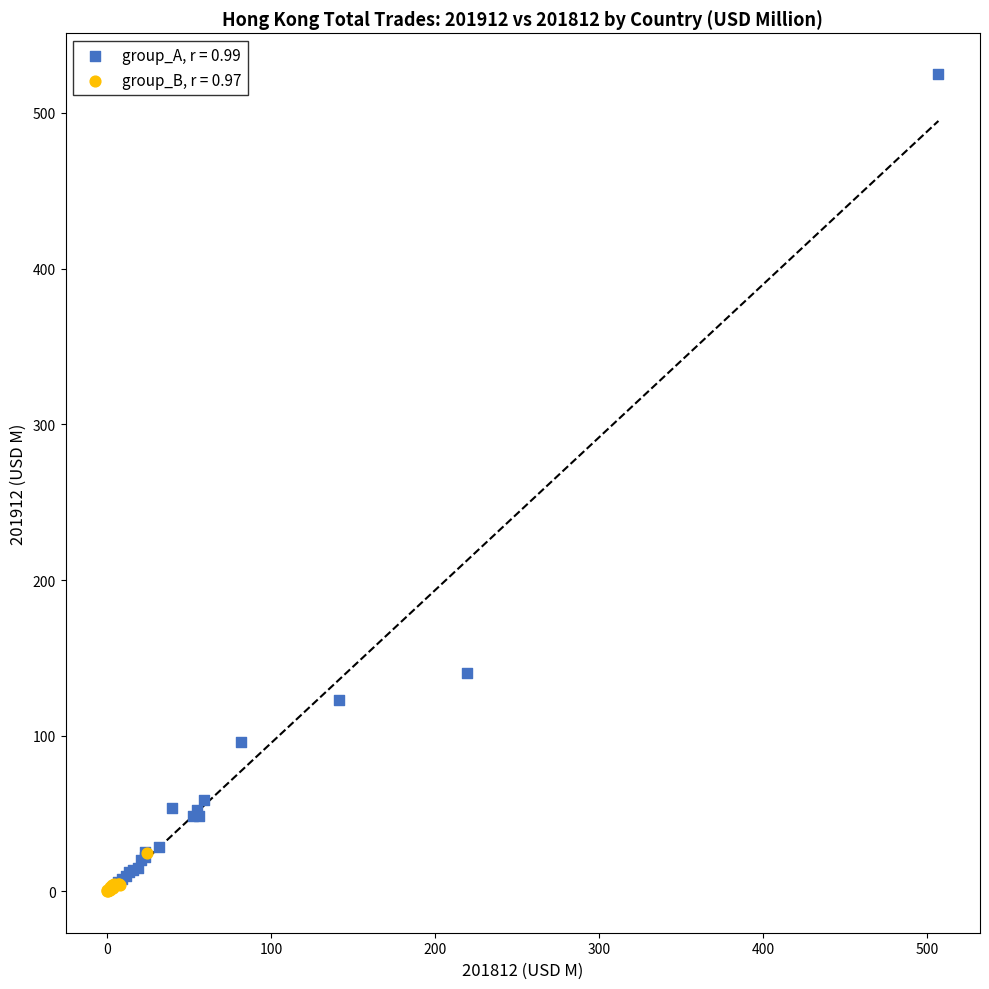

Which series has the largest Y range (max minus min)?

group_A, r = 0.99